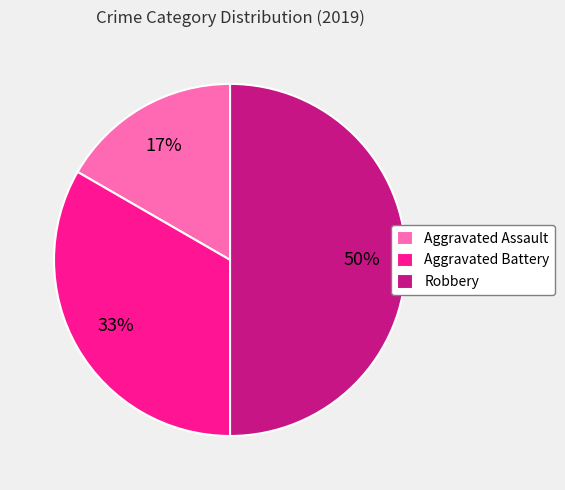

True or false: Aggravated Battery accounts for 33% of the total.

True